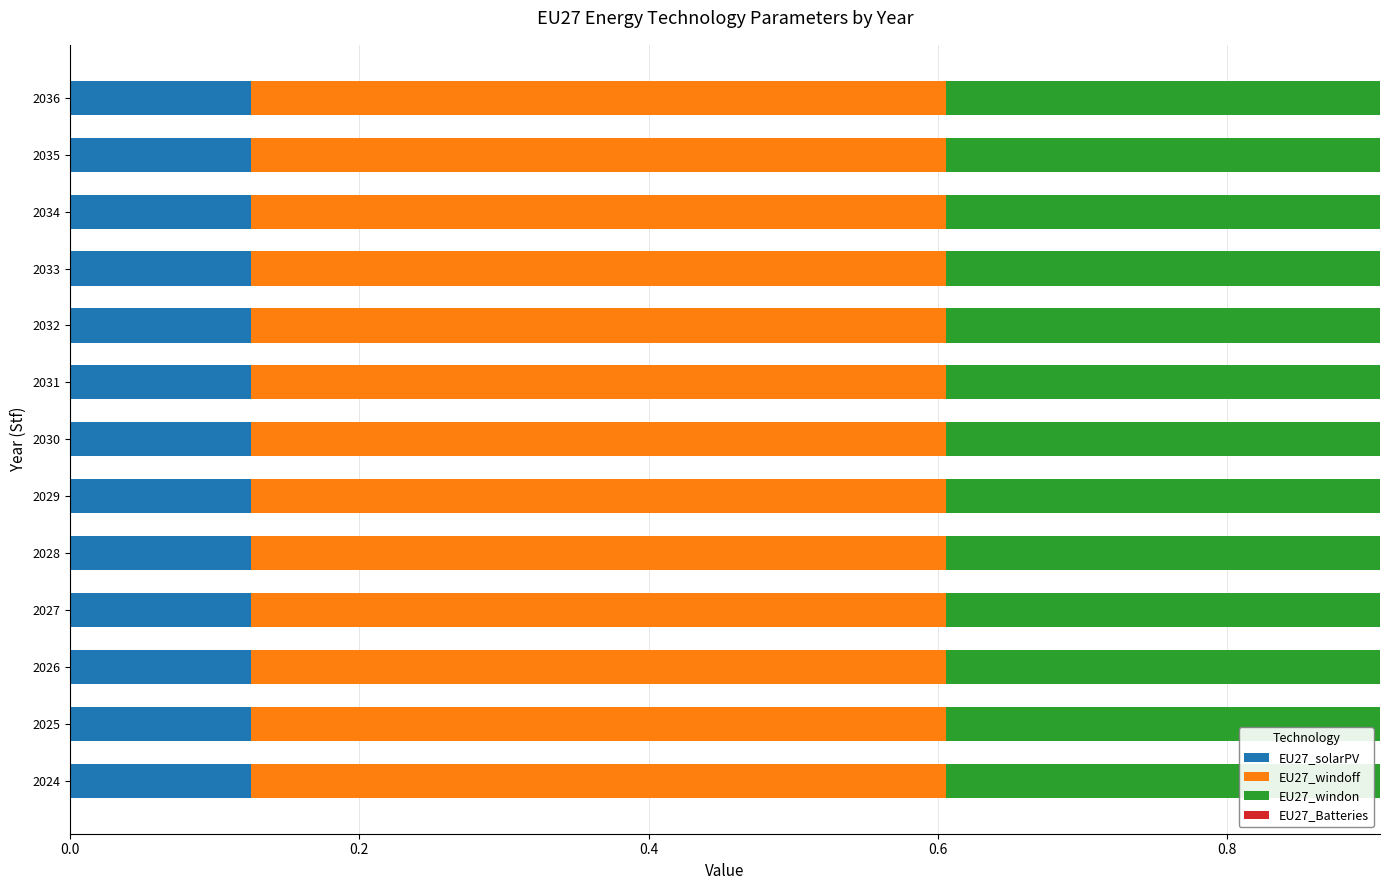

True or false: EU27_solarPV has a value of 0.2 at 2027.

False